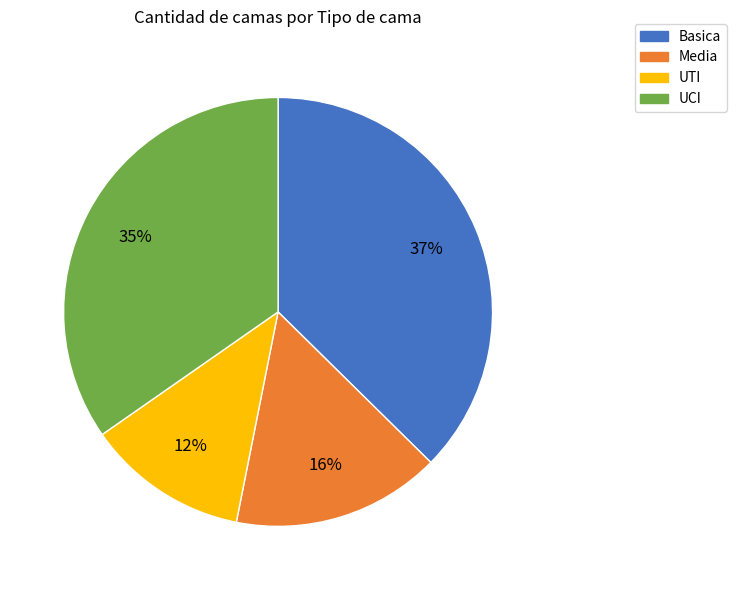

Does any single category account for the majority?

No